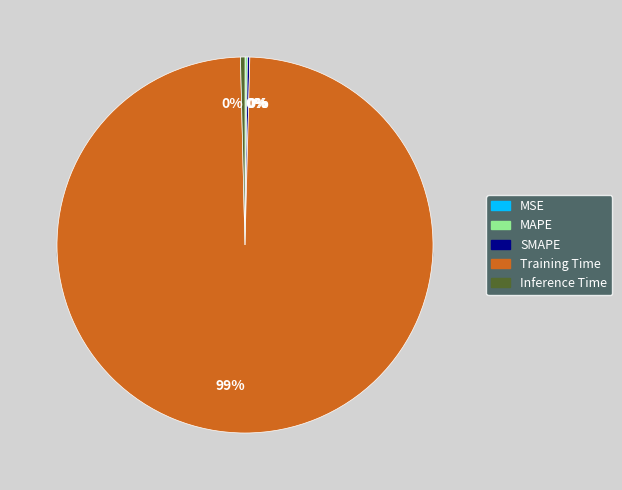

To the nearest percent, what is the difference between the largest and smallest slice percentages?

99%